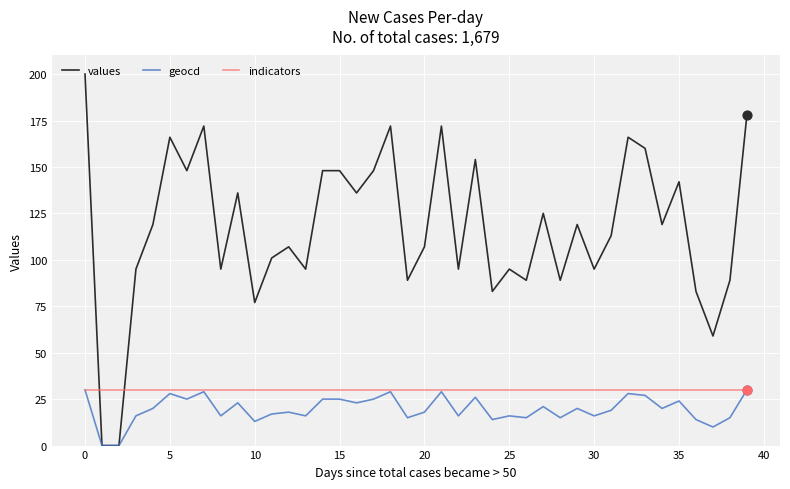

Which series has the widest spread of values?

values